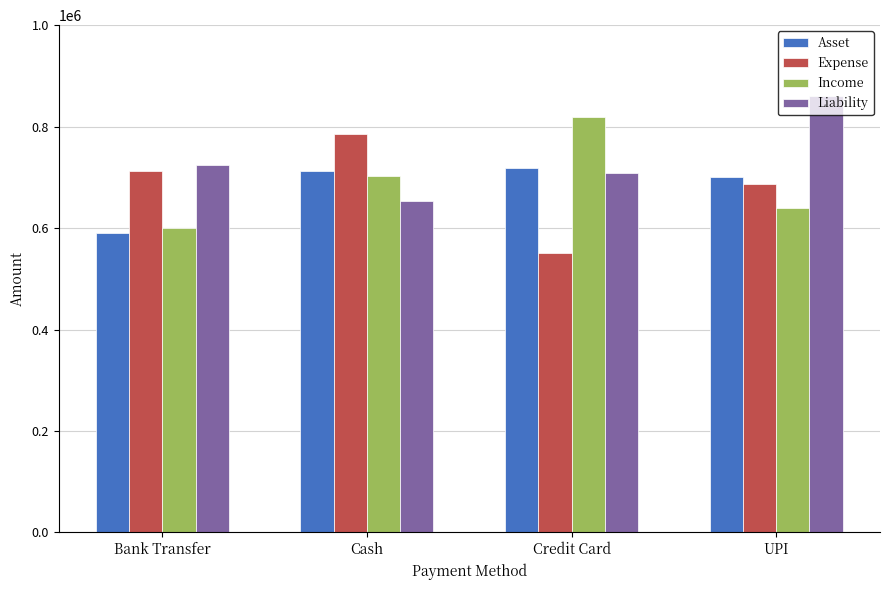

At which category is the sum across all series the highest?

UPI